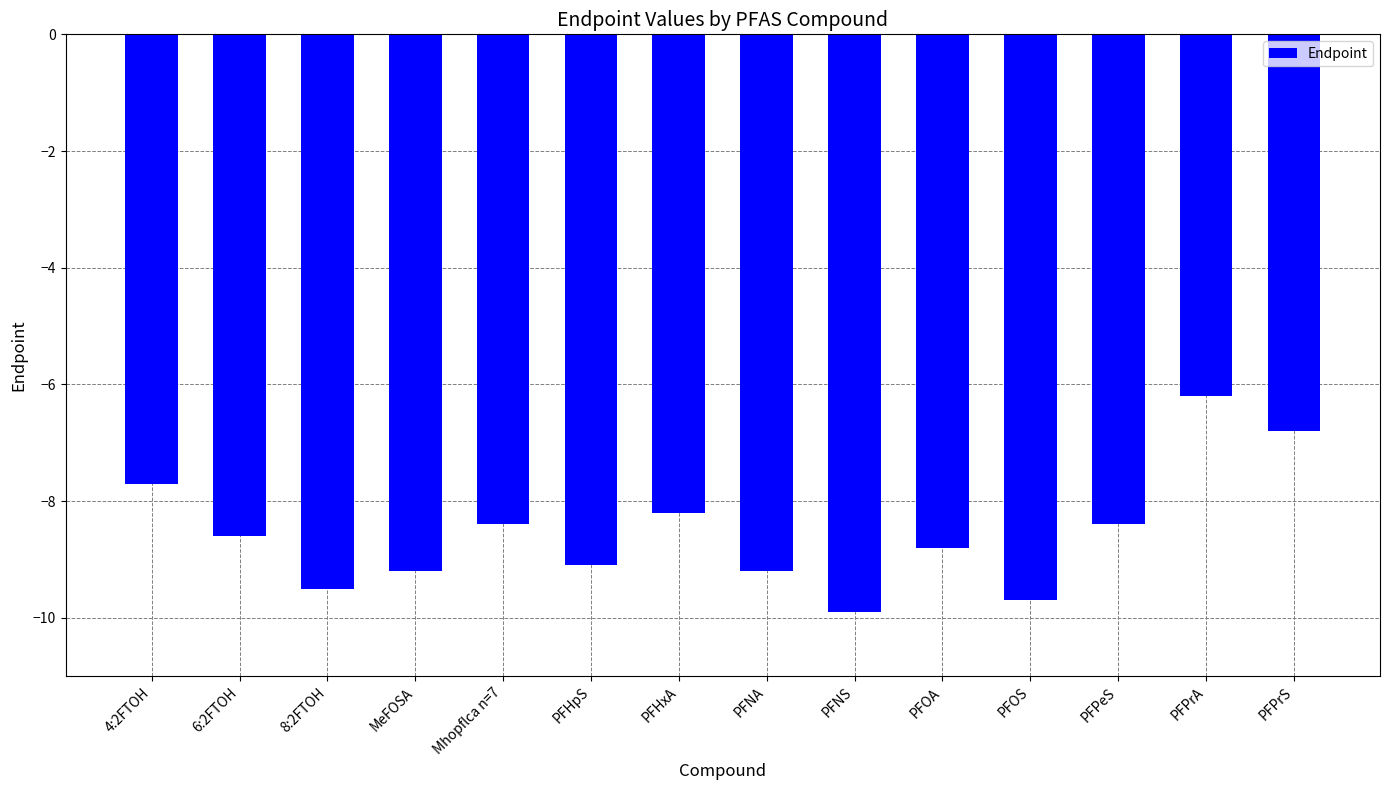

How many distinct data groups are displayed?

1